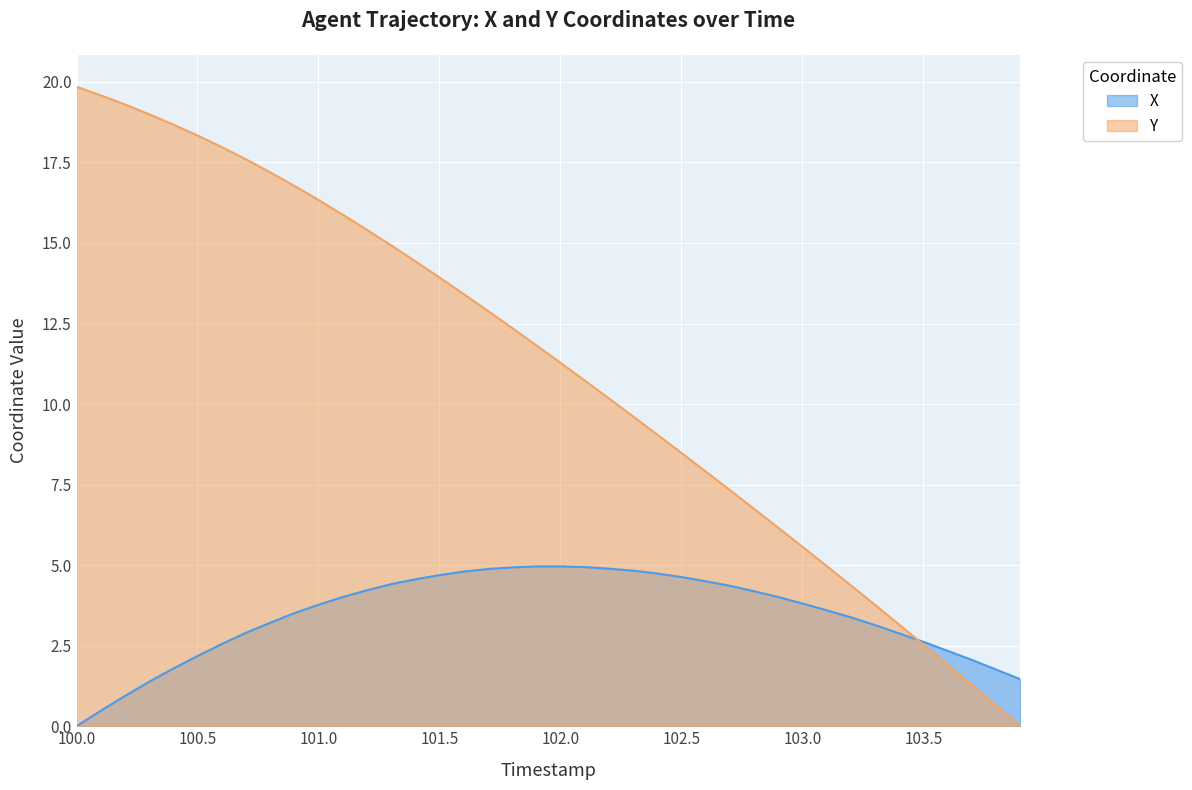

What is the approximate value of X at 103.0?

3.8